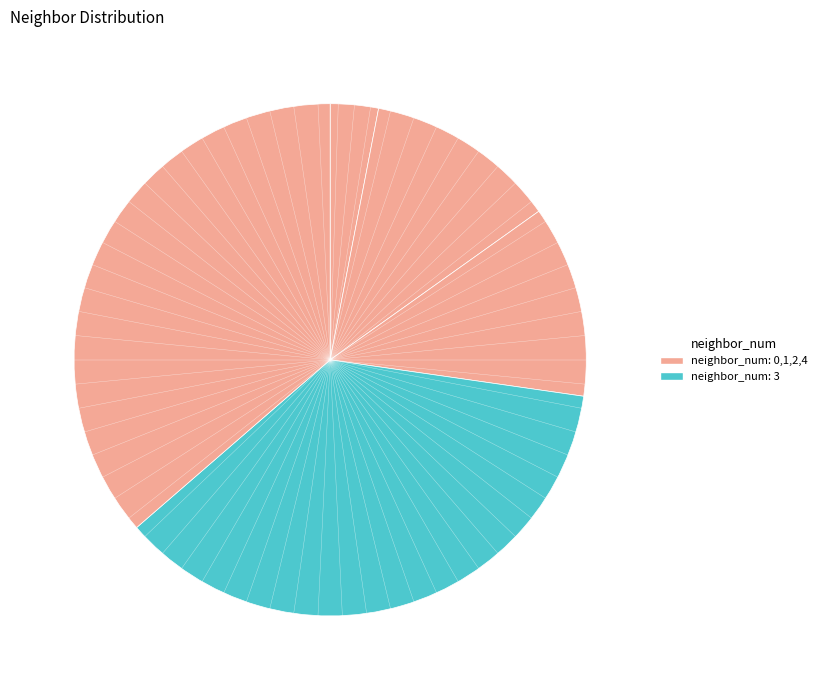

Count the number of slices in the pie.

5